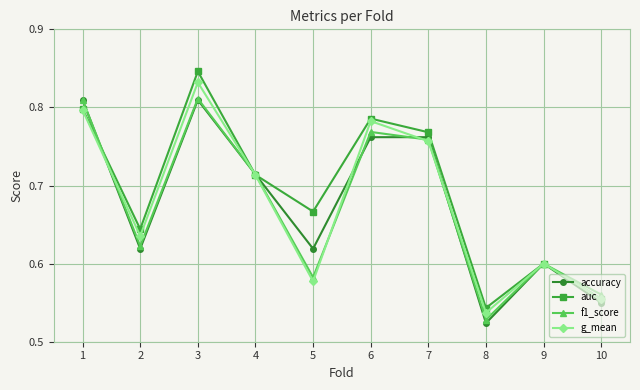

At which category does the chart reach its peak across all series?

3